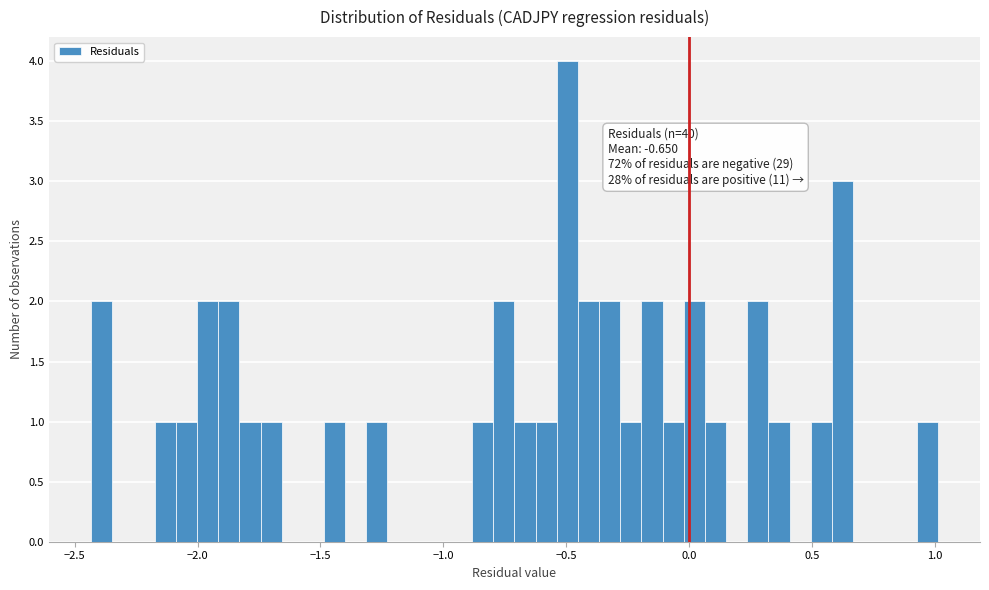

Around what value on the x-axis is the tallest bar? Give the approximate position of its centre, as read against the axis.

-0.50